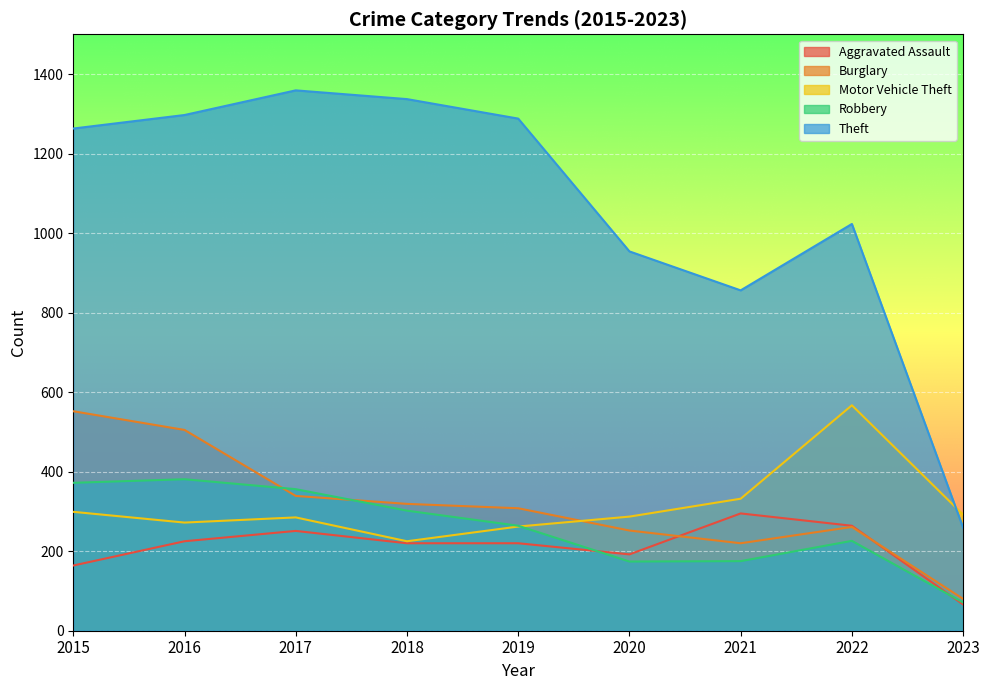

What is the value of the Theft point at the 7th from the left?

856